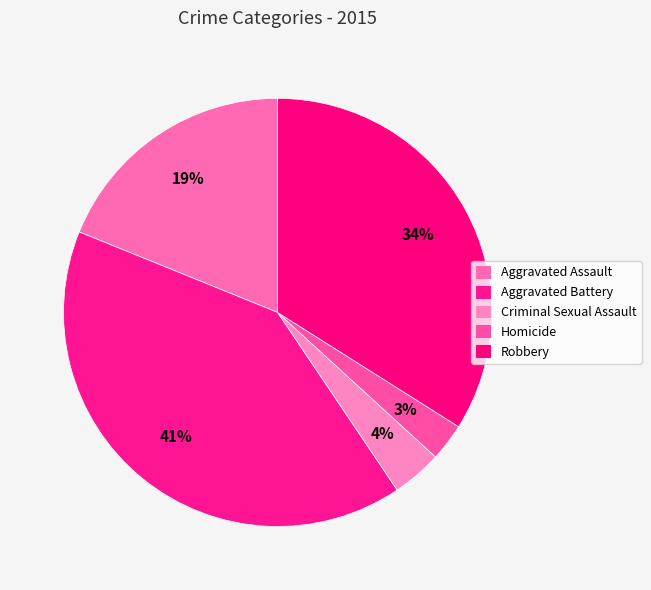

The Aggravated Battery slice represents 31% of the pie. True or false?

False